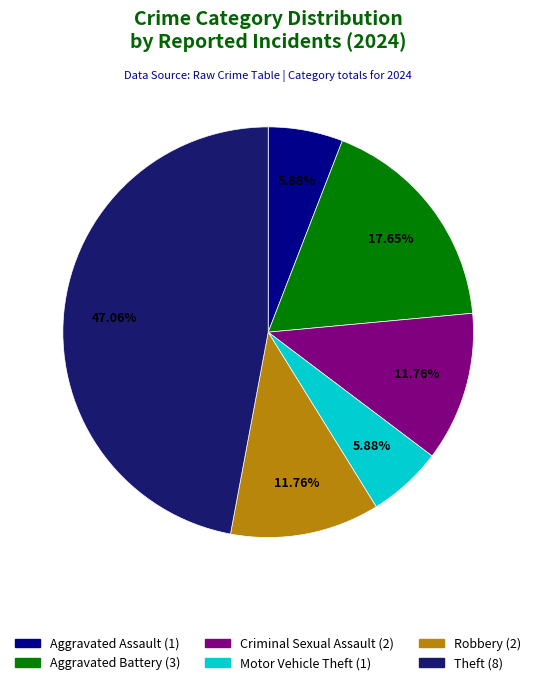

Which slice is the largest?

Theft